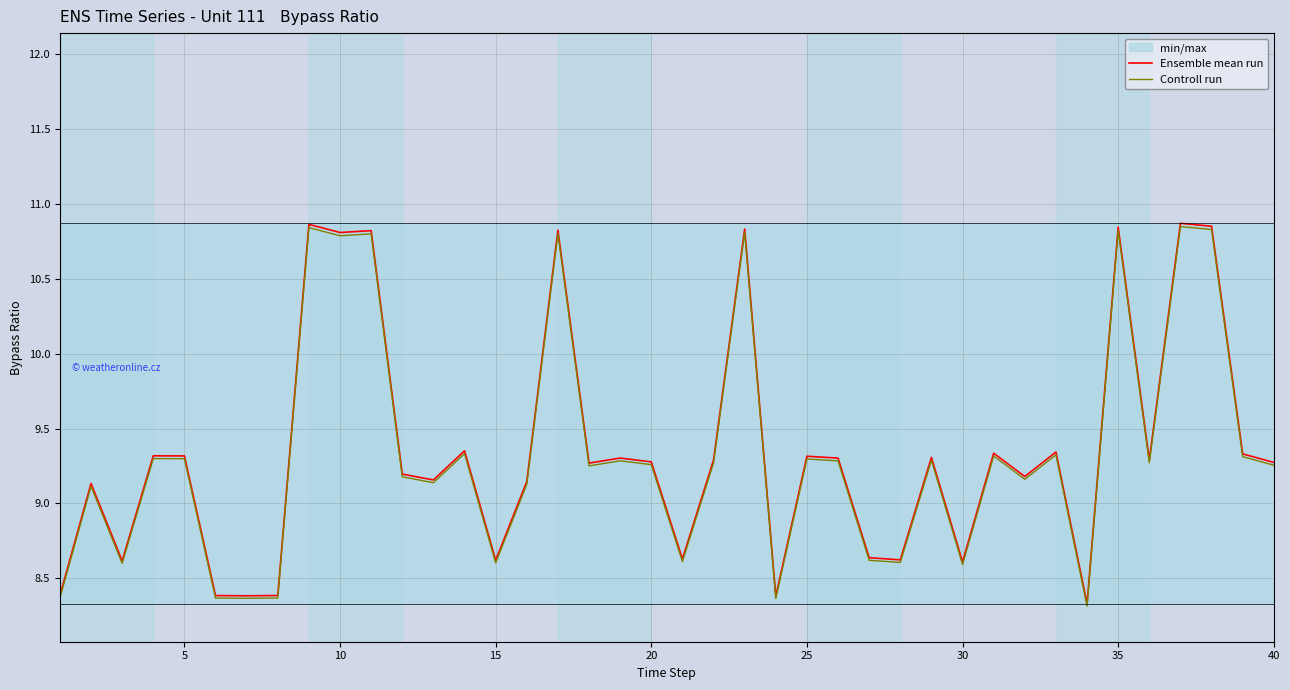

What is the minimum value for Ensemble mean run?

8.3